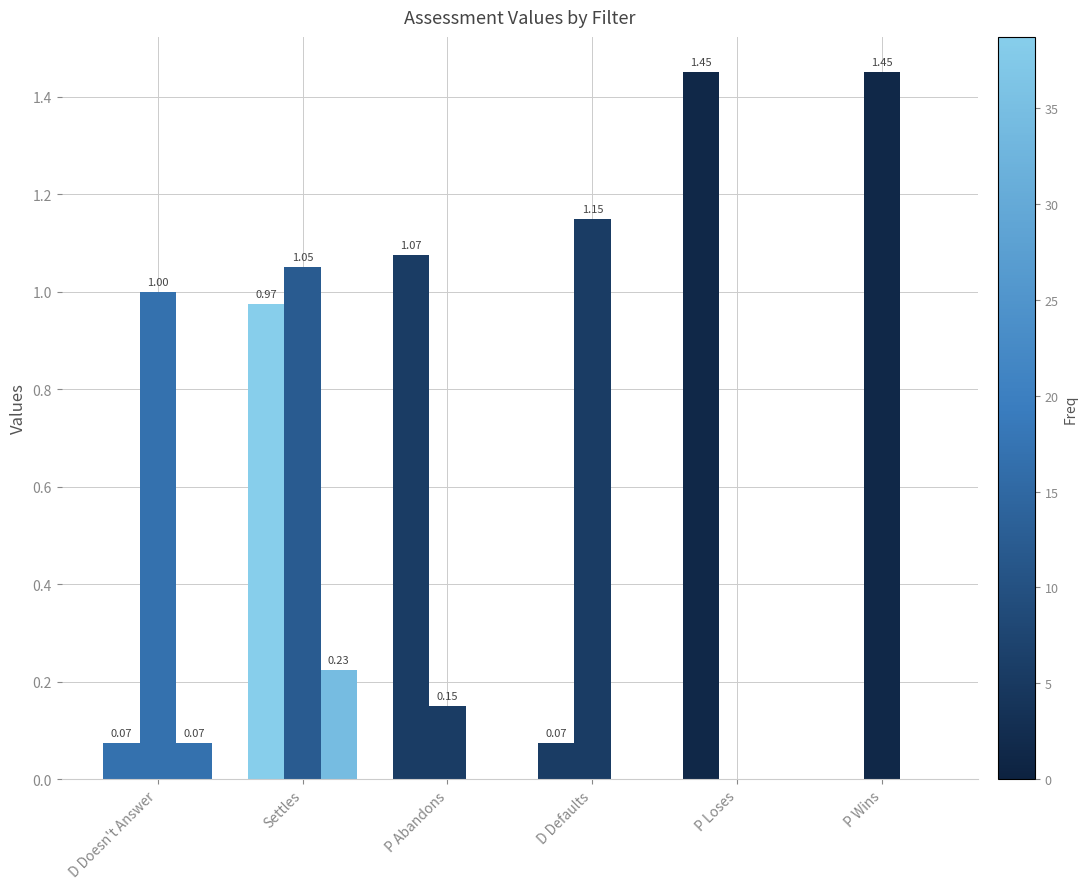

What is the label of the 6th bar from the left?

P Wins